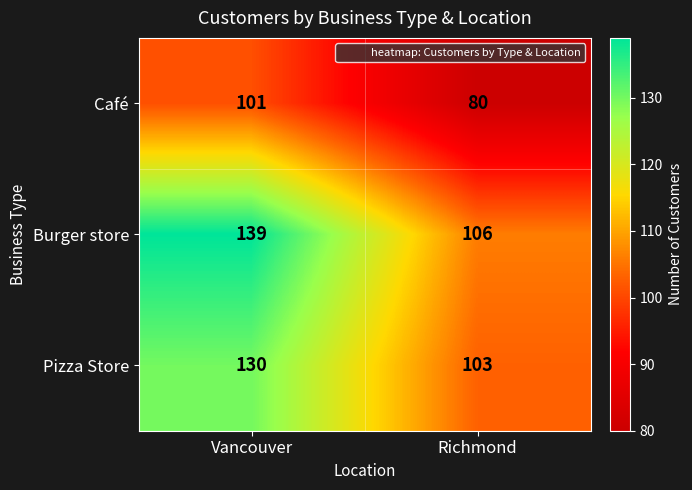

What is the difference between the Café values at Vancouver and Richmond?

21